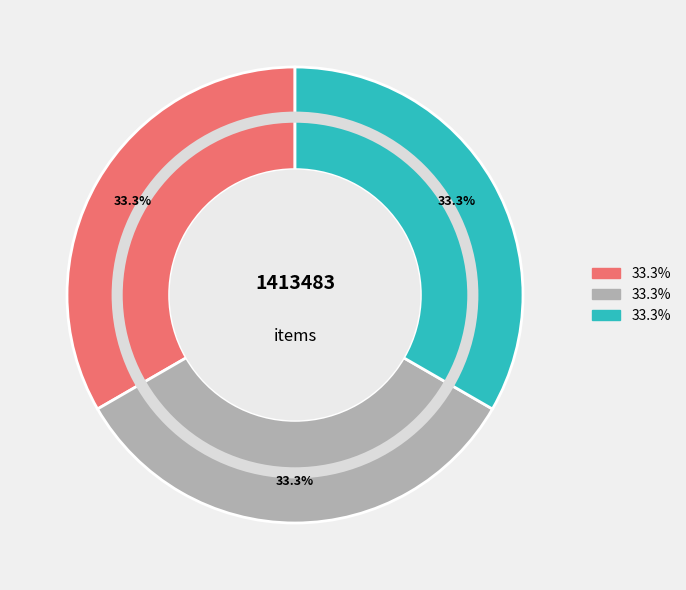

Count the number of slices in the pie.

3